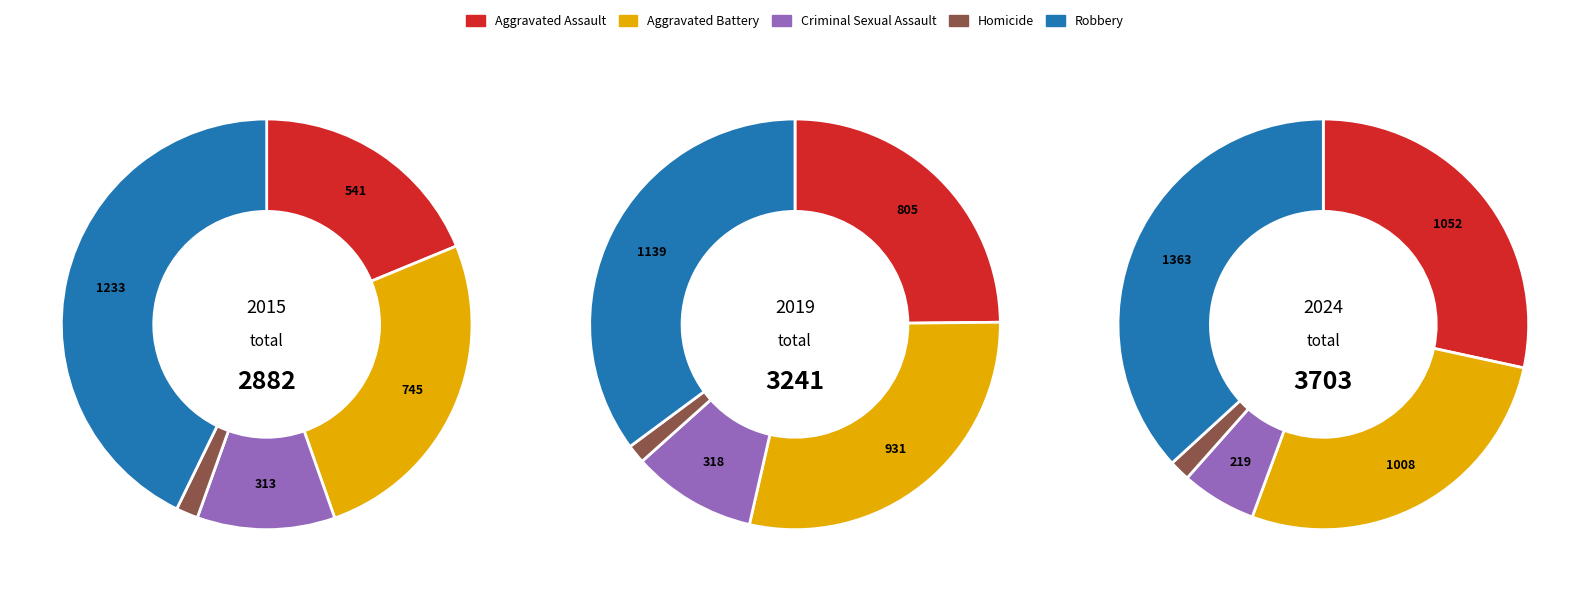

How many segments does this pie chart have?

5